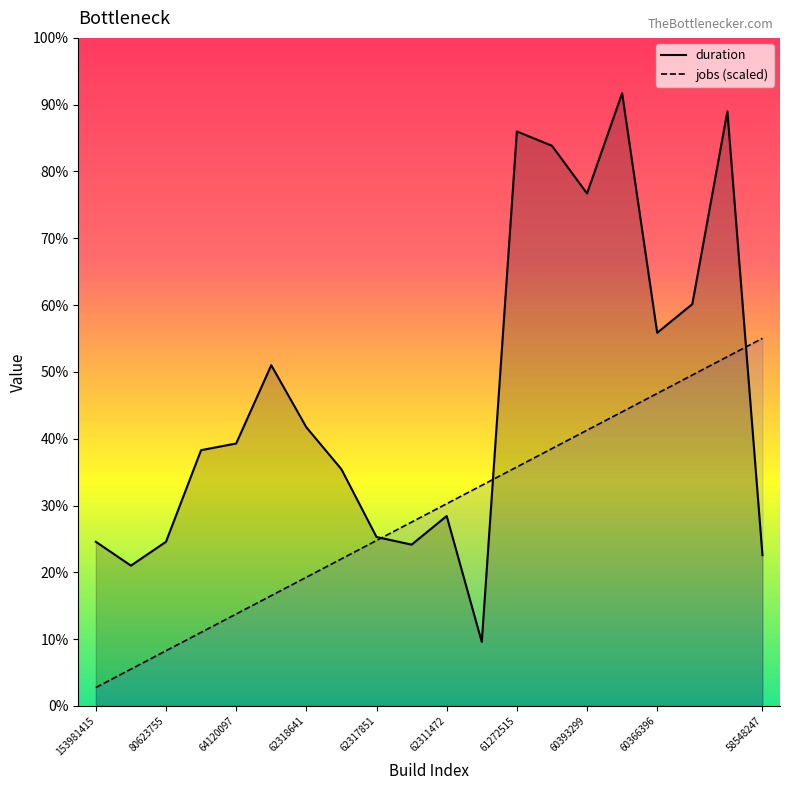

Rank the series at 60366396 from highest to lowest value.

duration, jobs (scaled)